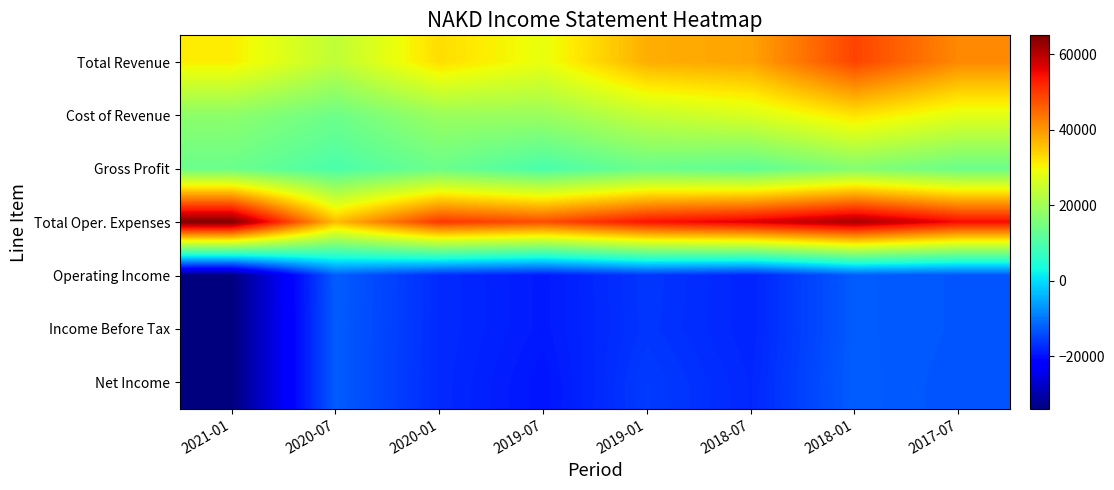

What is the maximum value shown in the chart?

65000